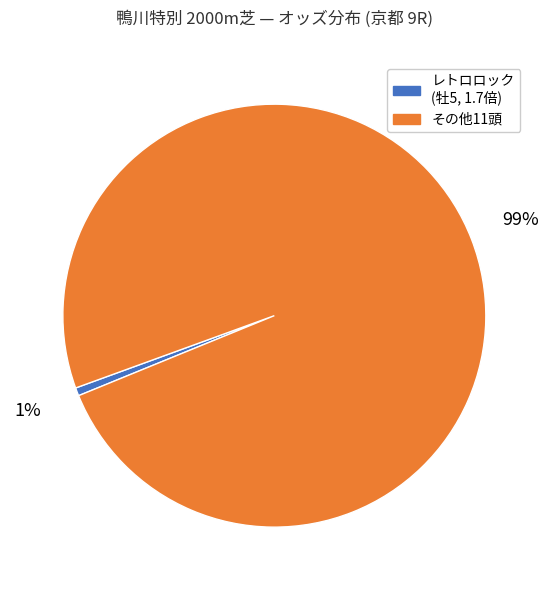

What percentage is the レトロロック (牡5, 1.7倍) slice, to the nearest percent?

1%